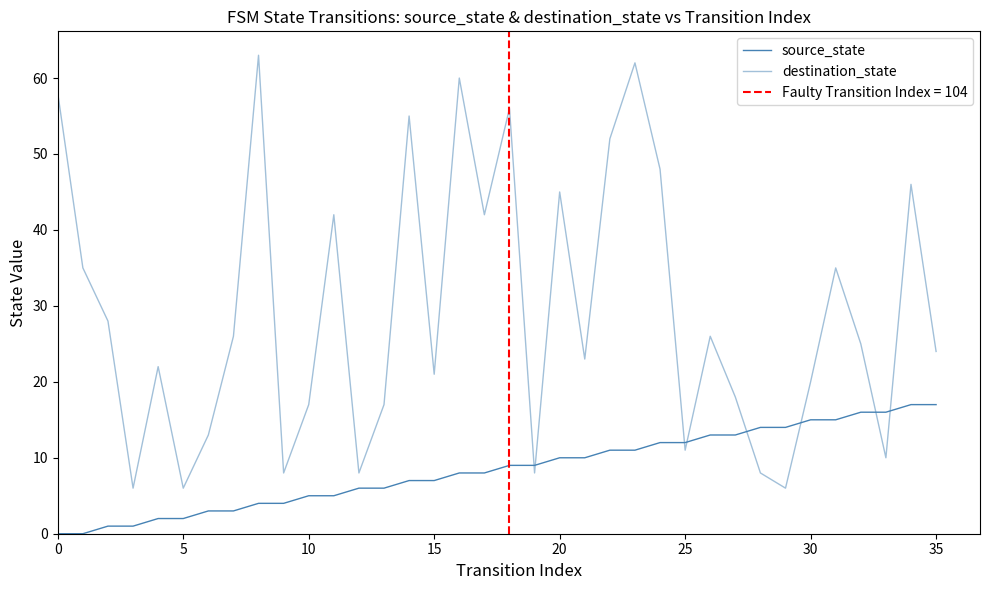

What is the value of the destination_state point at the 25th from the left?

48